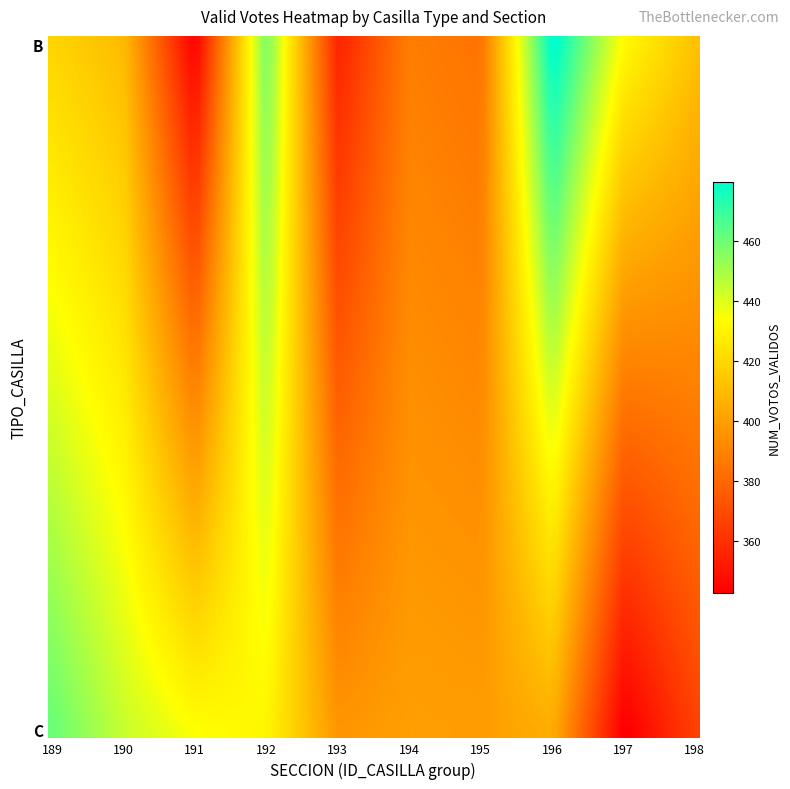

Which series has the largest range (max minus min)?

B